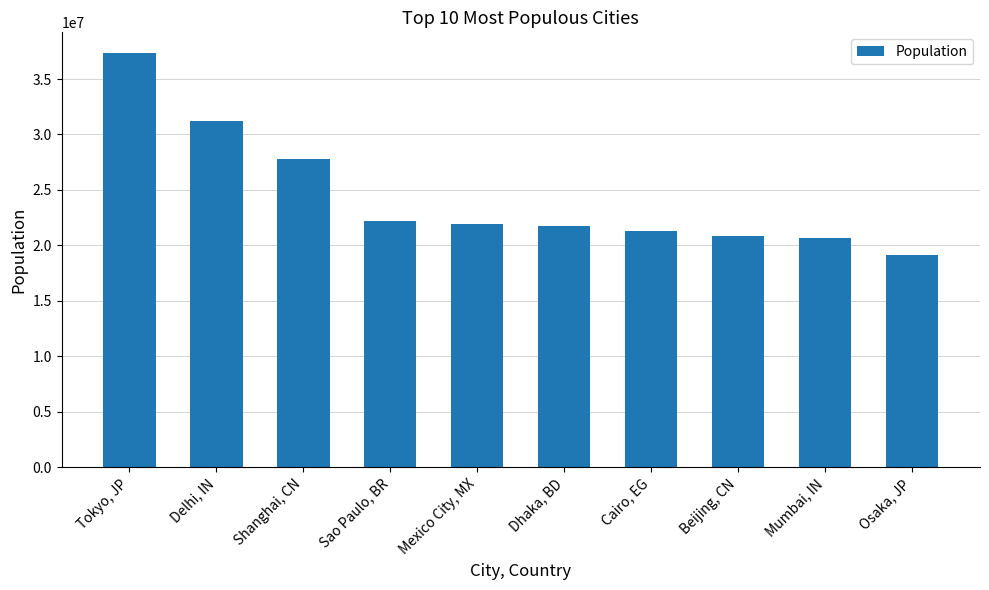

What is the value of the 10th bar from the left?

19110616